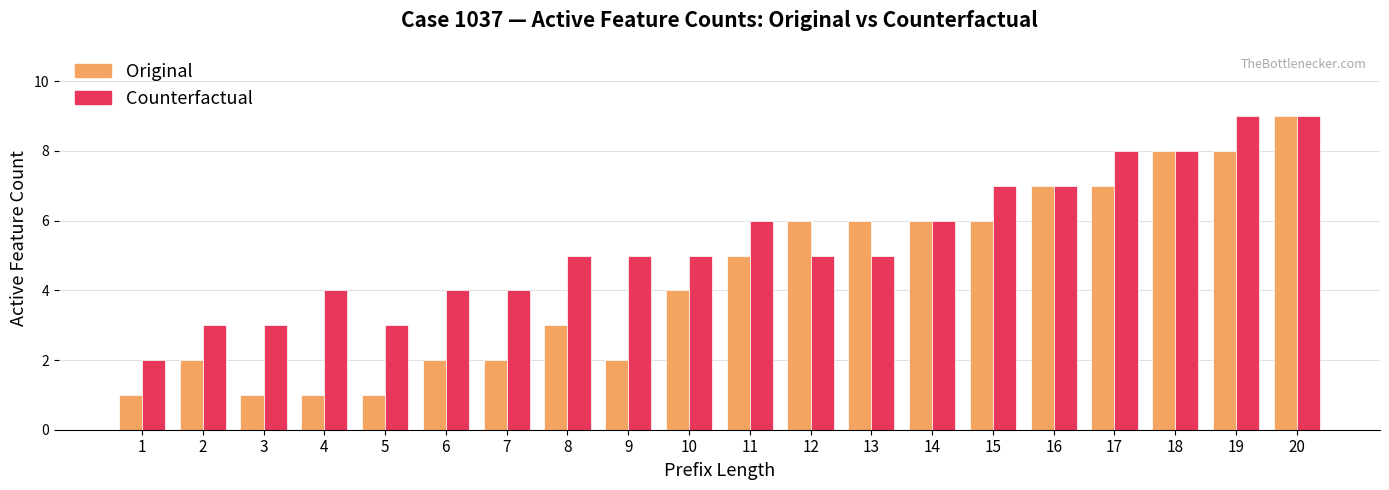

Reading right to left, what are all the values shown in this chart?

Original: 20=9	19=8	18=8	17=7	16=7	15=6	14=6	13=6	12=6	11=5	10=4	9=2	8=3	7=2	6=2	5=1	4=1	3=1	2=2	1=1
Counterfactual: 20=9	19=9	18=8	17=8	16=7	15=7	14=6	13=5	12=5	11=6	10=5	9=5	8=5	7=4	6=4	5=3	4=4	3=3	2=3	1=2